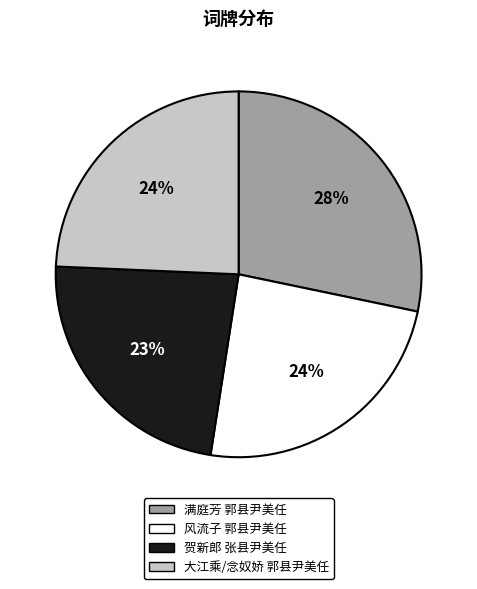

Is the sum of 大江乘/念奴娇 郭县尹美任 and 满庭芳 郭县尹美任 greater than half?

Yes